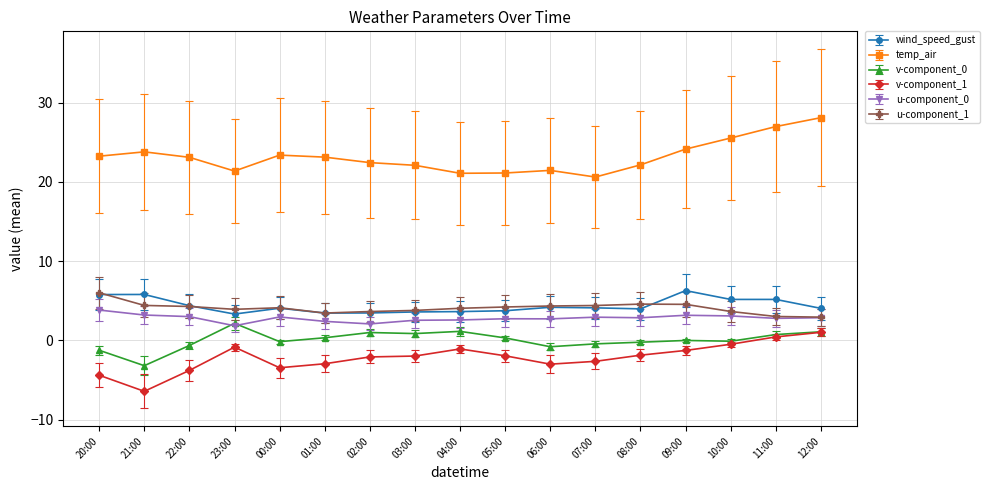

Where is the first local maximum for v-component_0?

23:00